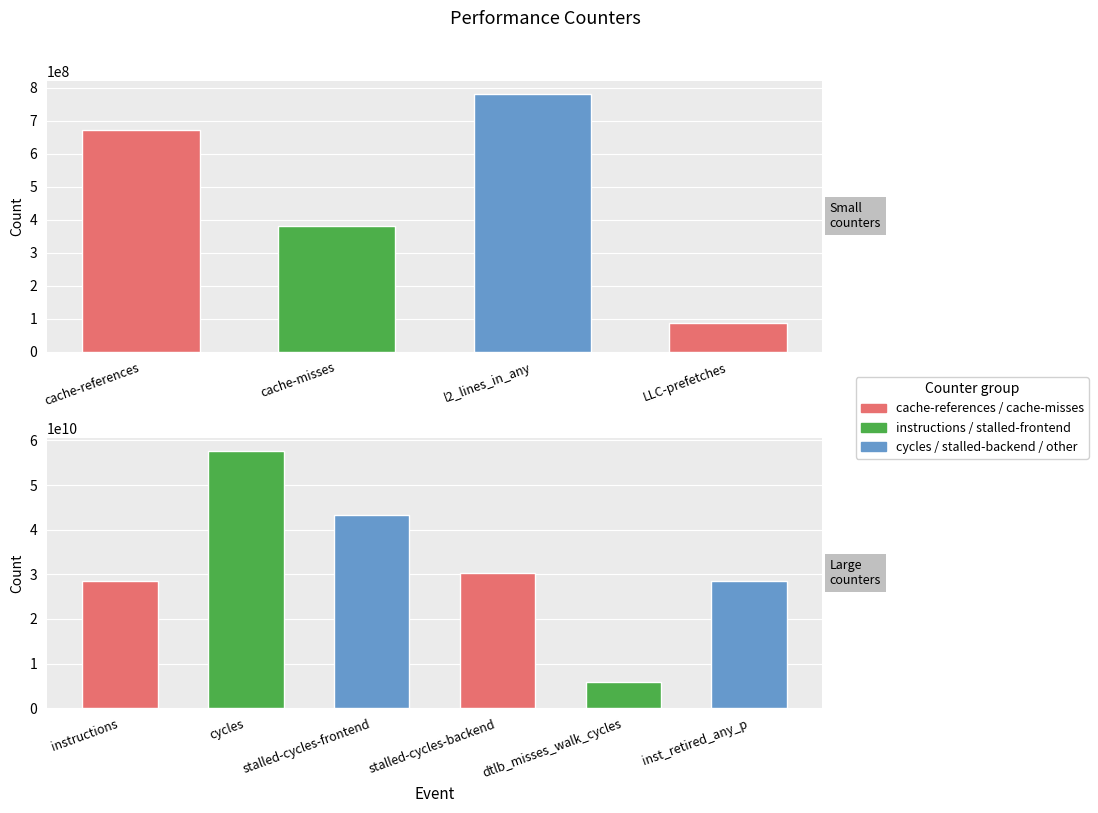

List the labels in order of value, smallest first.

LLC-prefetches, cache-misses, cache-references, l2_lines_in_any, dtlb_misses_walk_cycles, instructions, inst_retired_any_p, stalled-cycles-backend, stalled-cycles-frontend, cycles